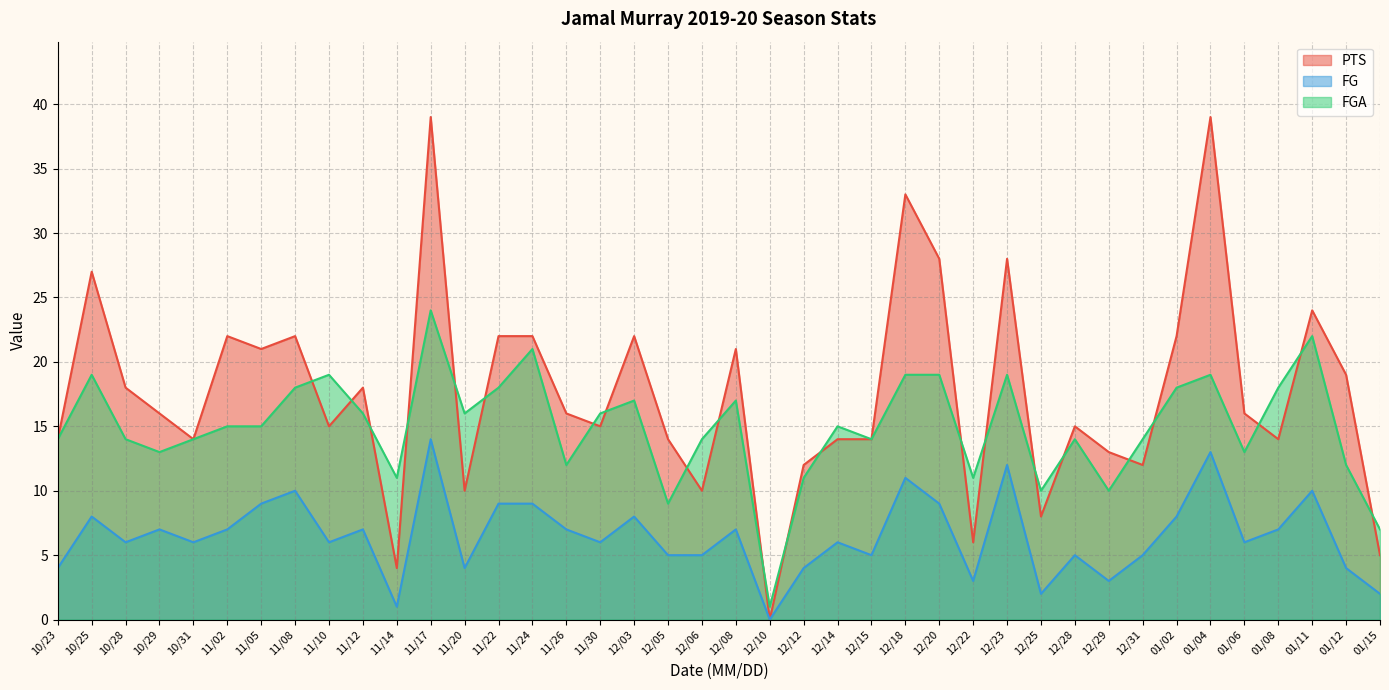

What position from the left is 12/10?

22